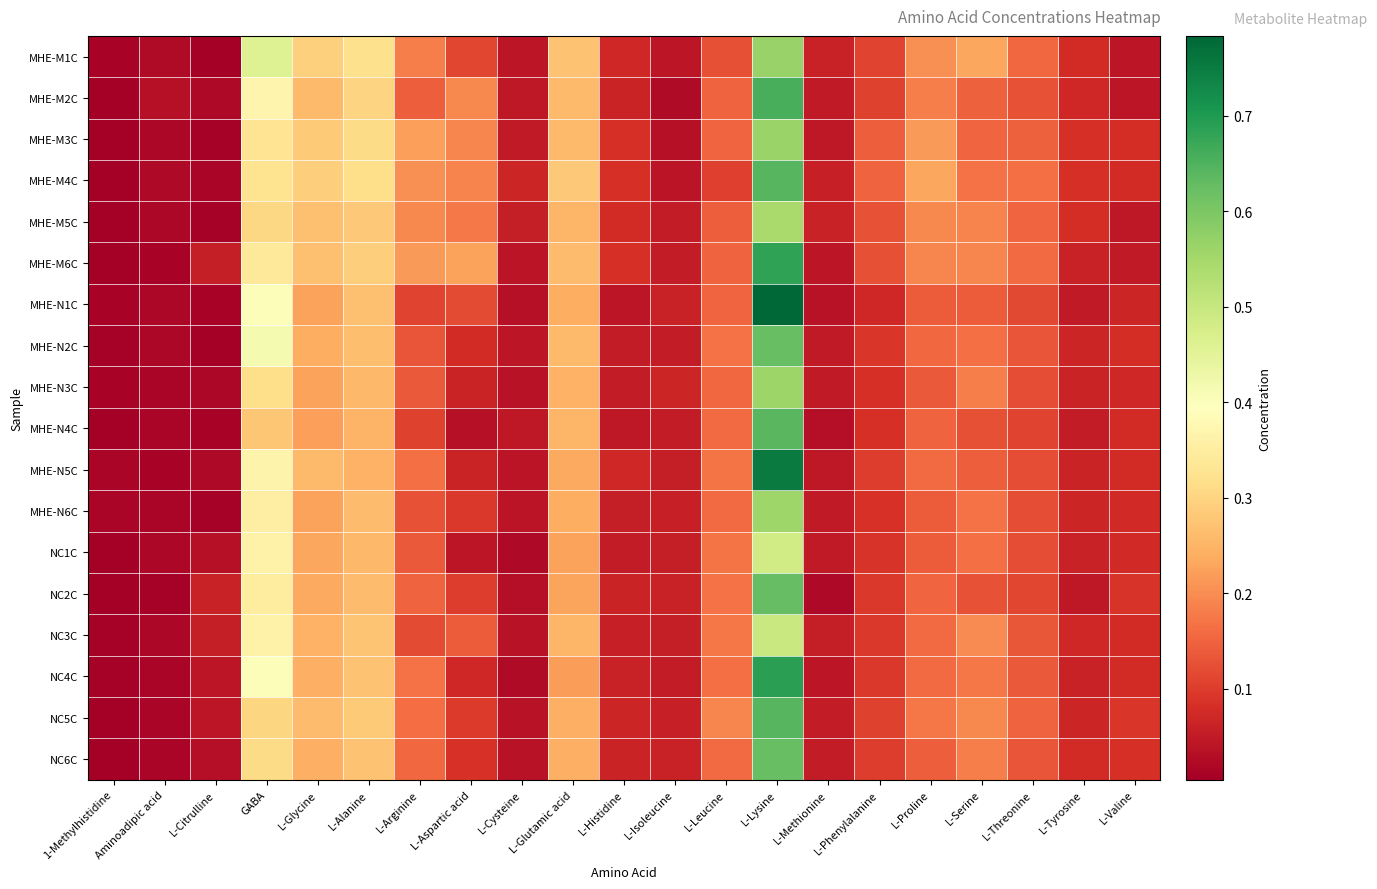

Which has a higher value, L-Phenylalanine or L-Cysteine?

L-Phenylalanine